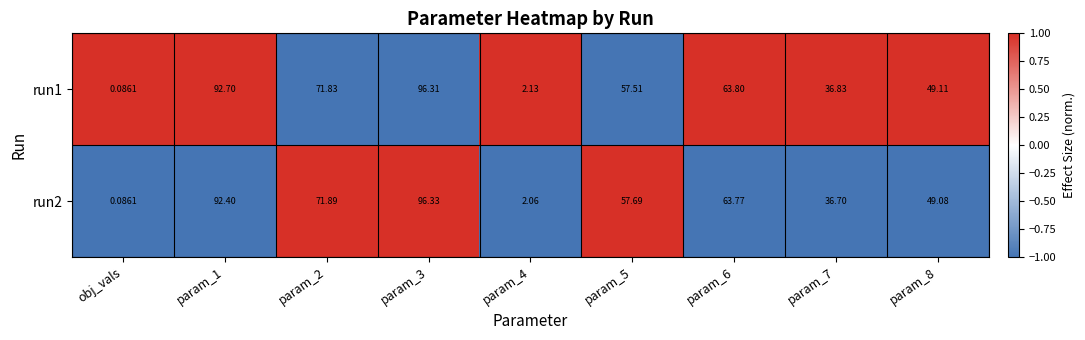

Which label corresponds to the smallest value in the chart?

obj_vals